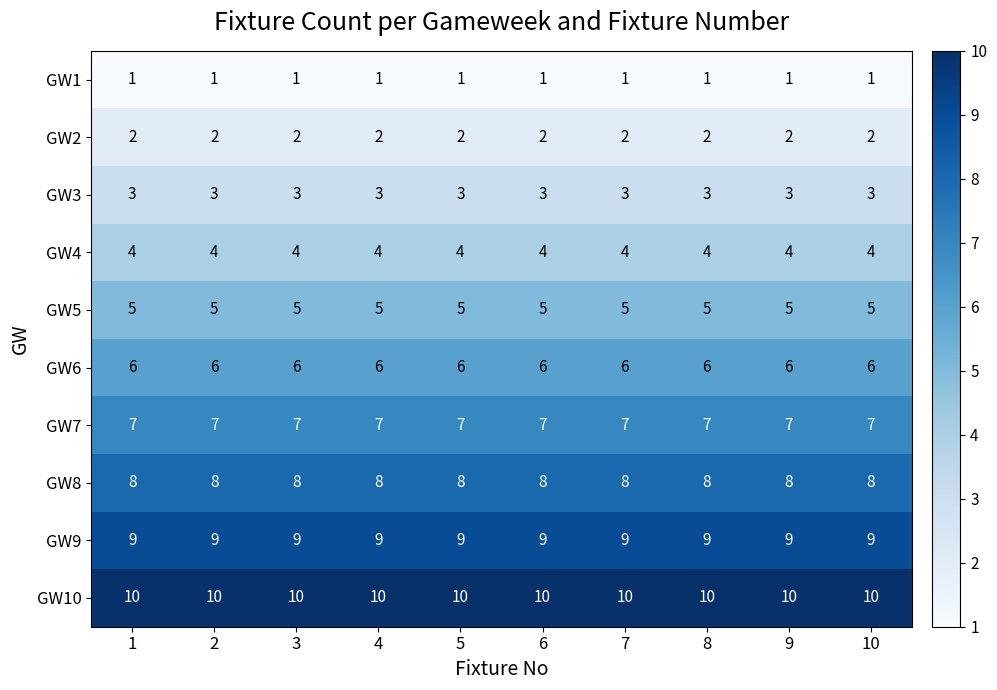

What is the spread (max minus min) of values at 1?

9